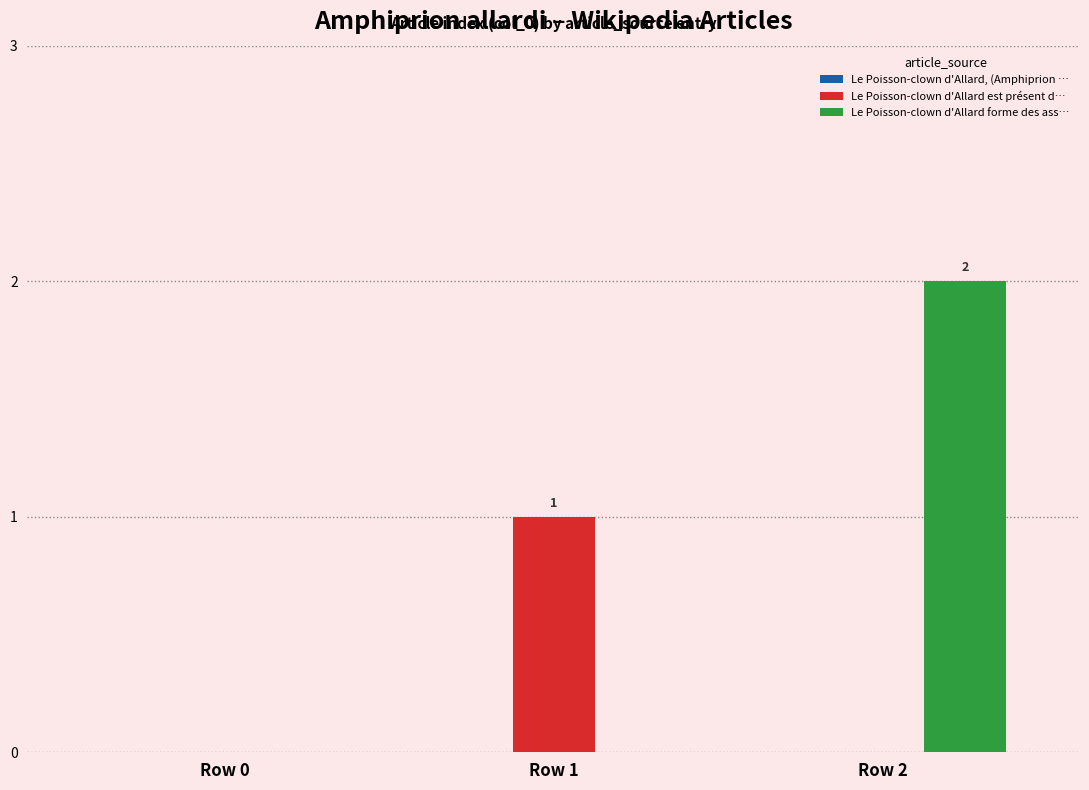

At which category is the sum across all series the highest?

Row 2